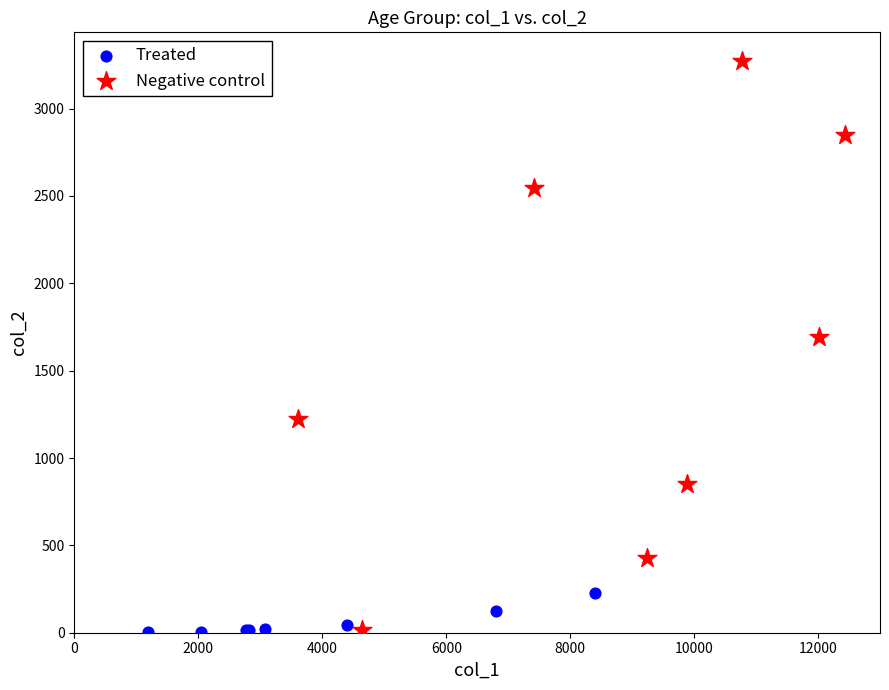

Which series reaches the maximum Y coordinate?

Negative control